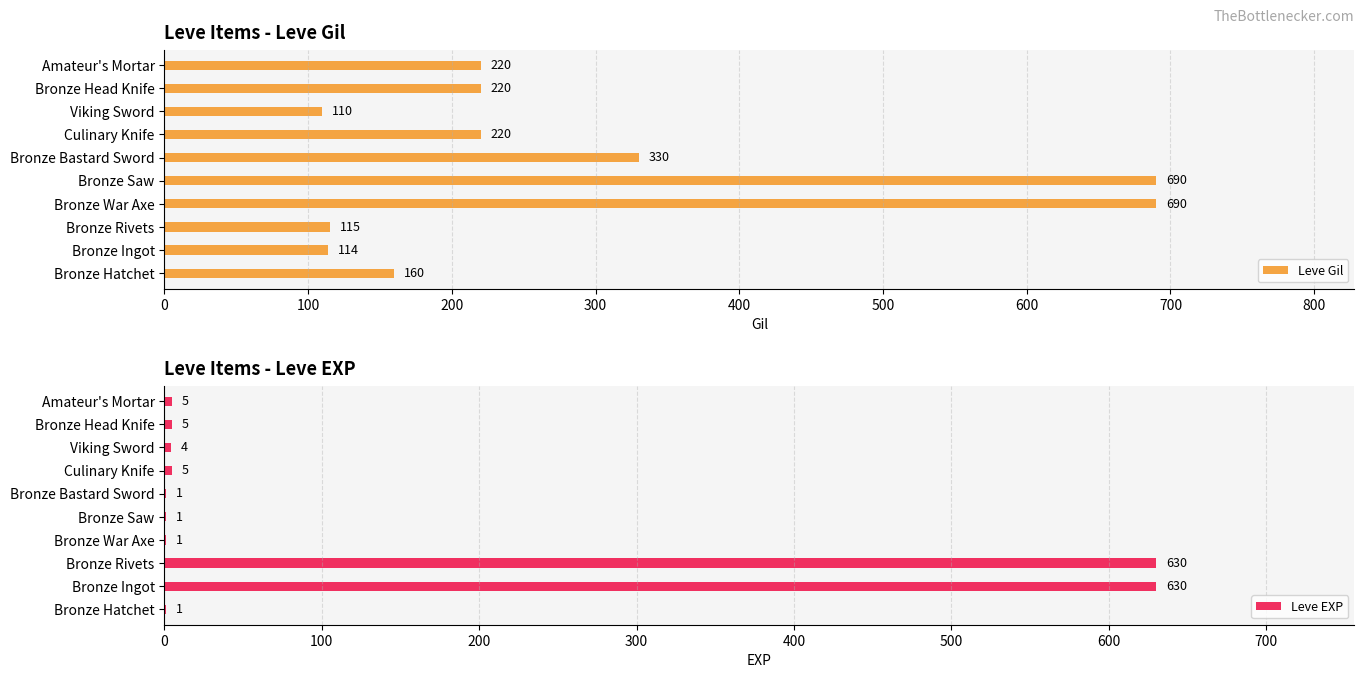

How many data points in Leve EXP are less than 5?

5